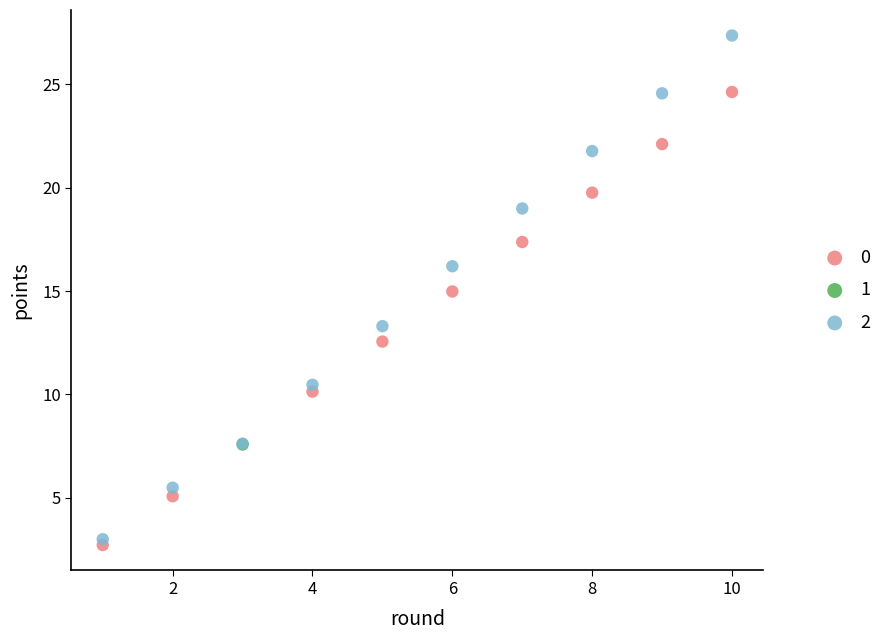

What are all the series names shown in the legend?

0, 1, 2